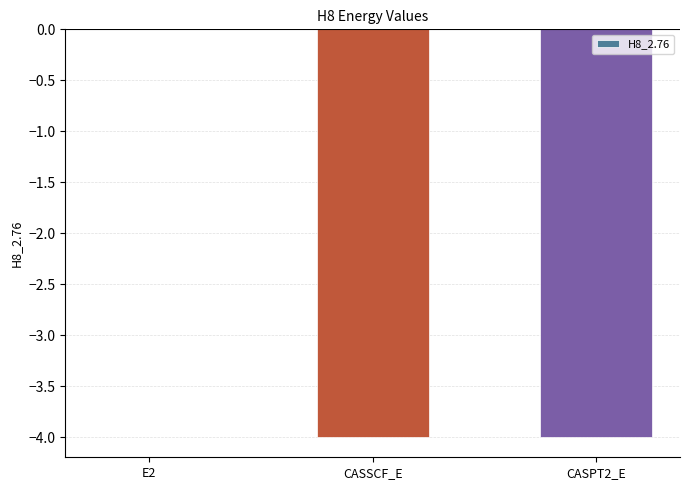

The value at E2 is -0.0. True or false?

True